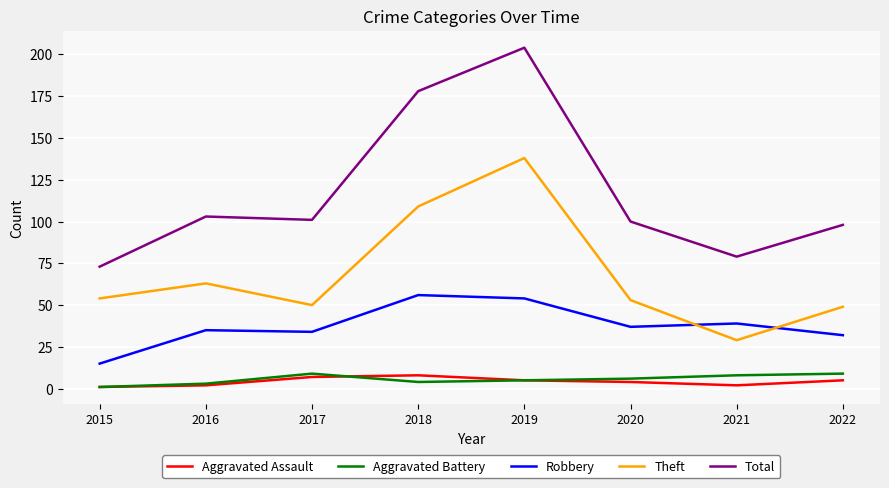

How many categories are shown in the chart?

8